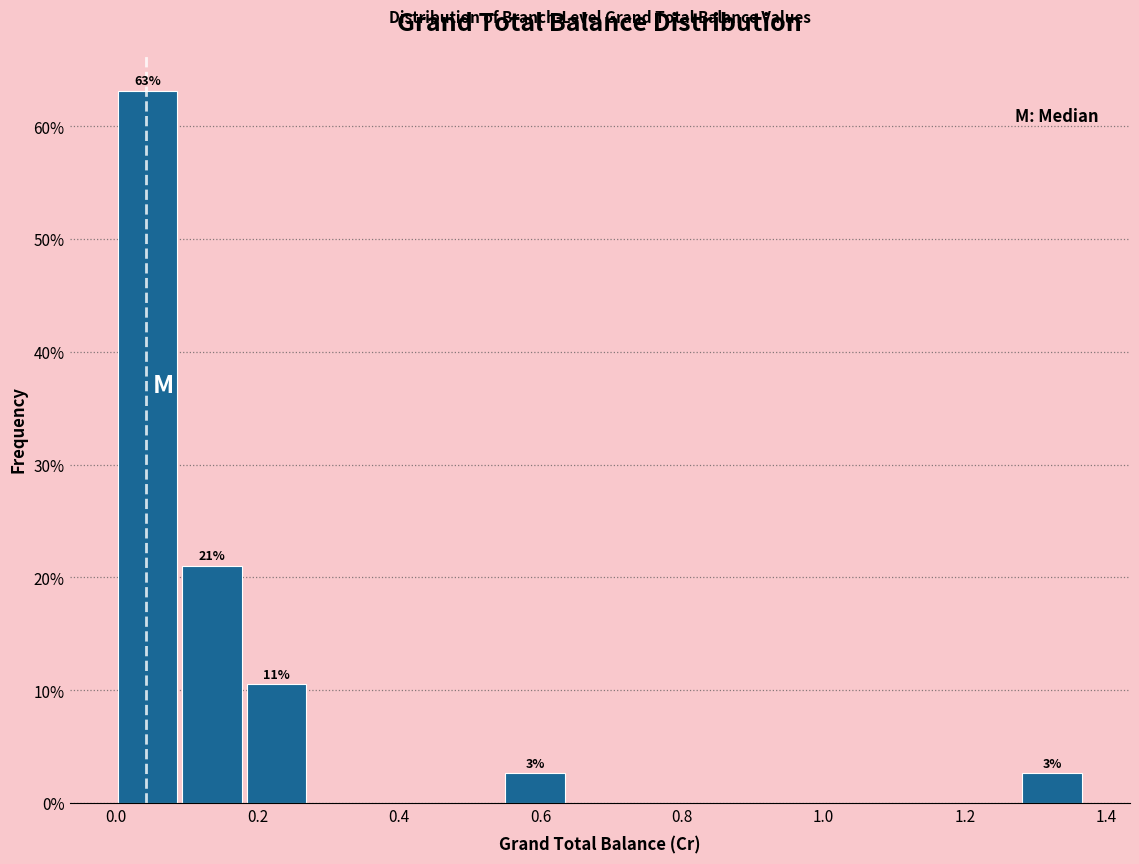

Over which range of the x-axis is the bar tallest?

0.00 to 0.10